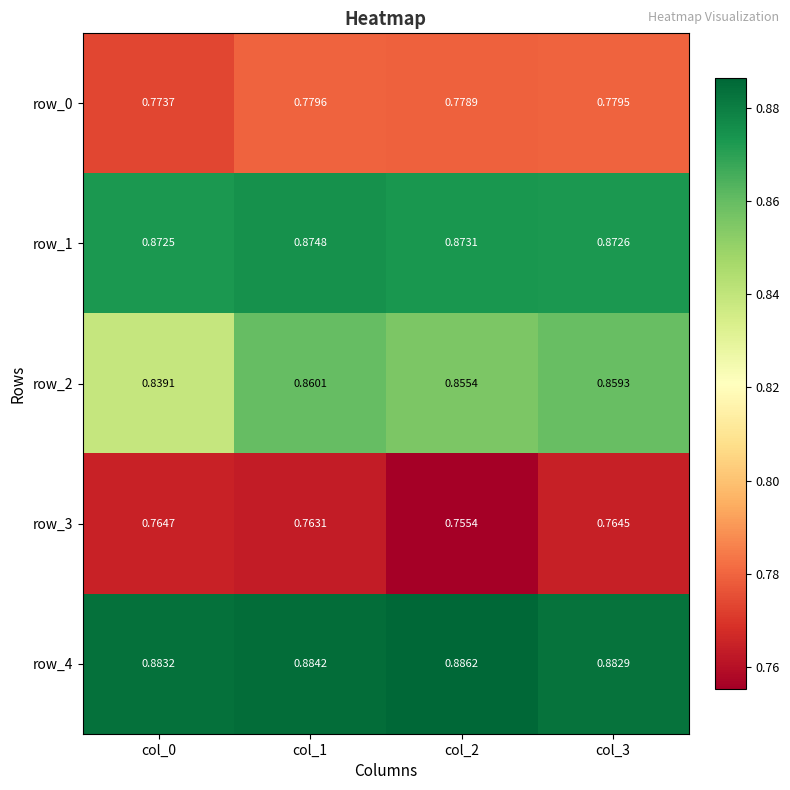

At which category is the sum across all series the highest?

col_1